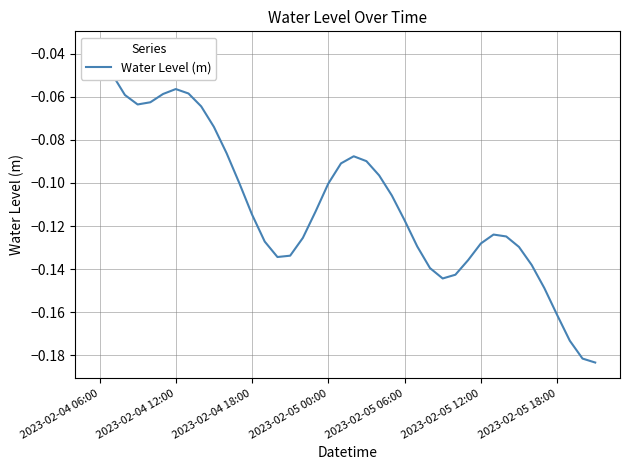

What is the difference between the maximum and minimum values?

0.1